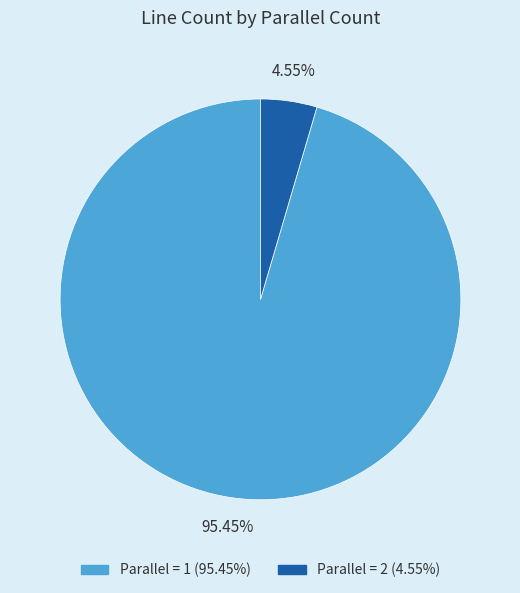

How many segments does this pie chart have?

2